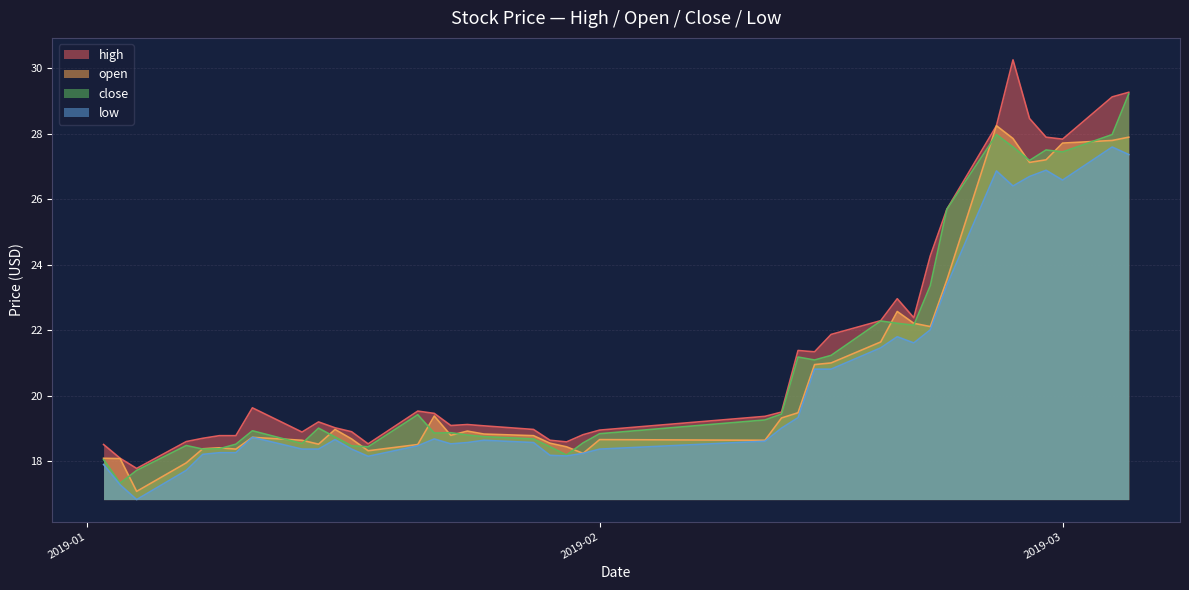

True or false: open and low intersect in this chart.

False